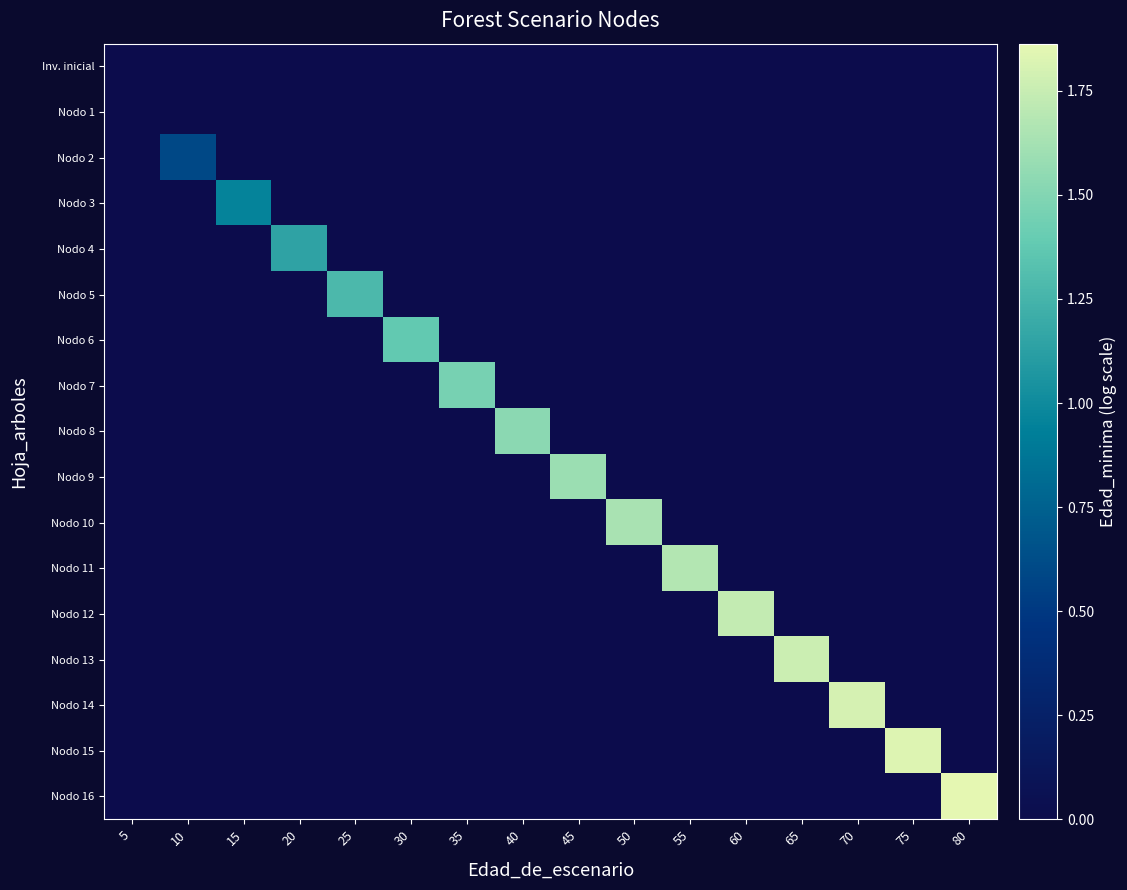

Which category has the lowest value across all series?

5